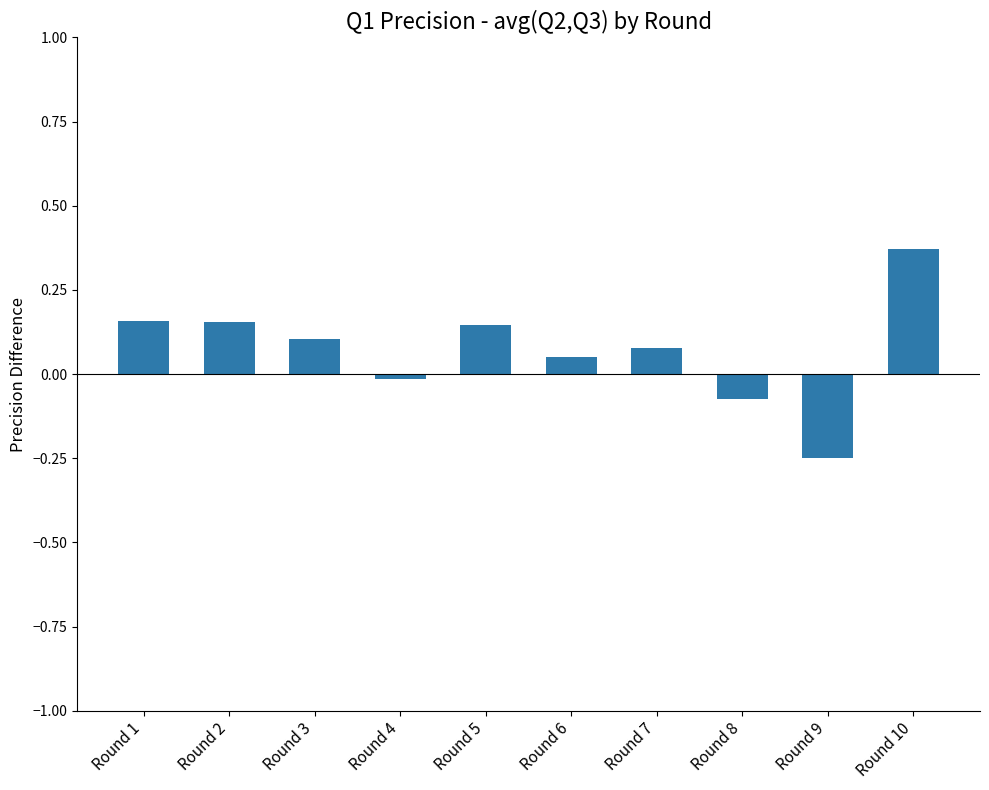

At which label is the value closest to 0?

Round 4